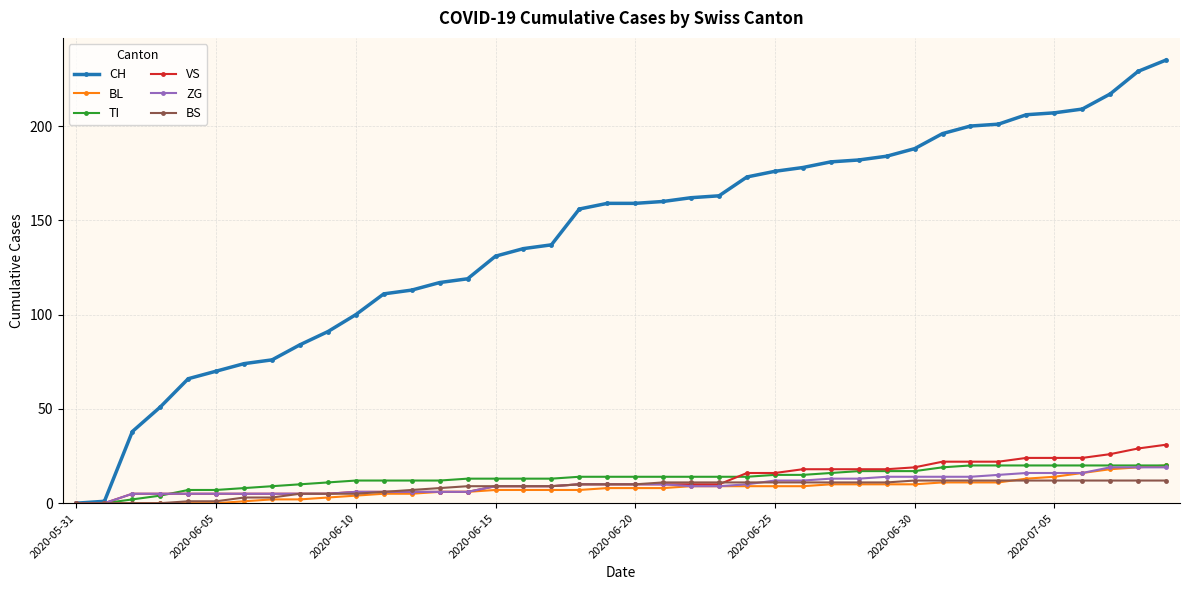

Does the chart display data point markers on the line(s)?

Yes